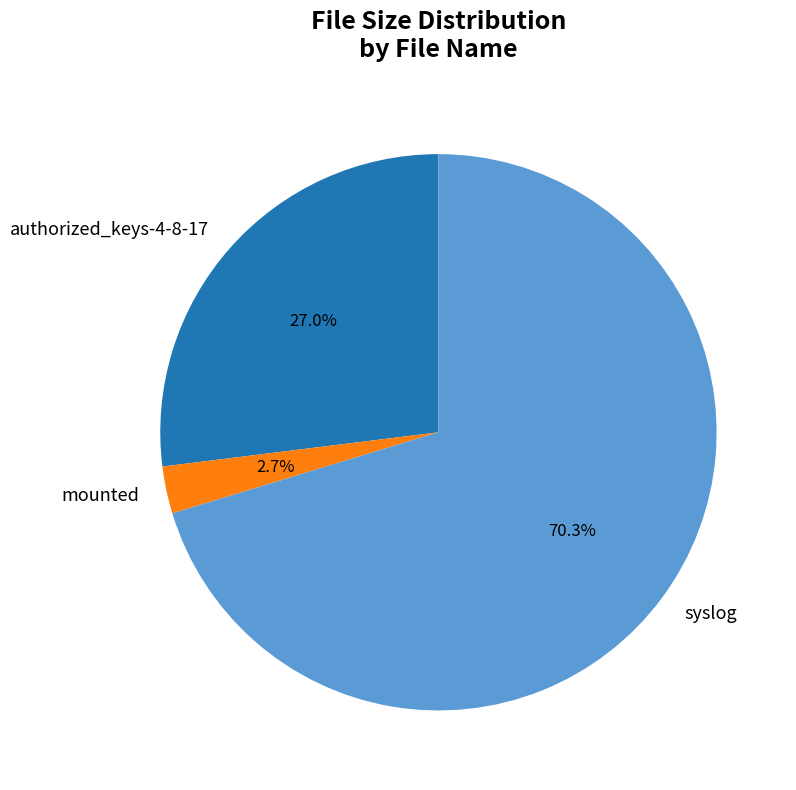

What percentage do syslog and authorized_keys-4-8-17 together represent?

97.3%